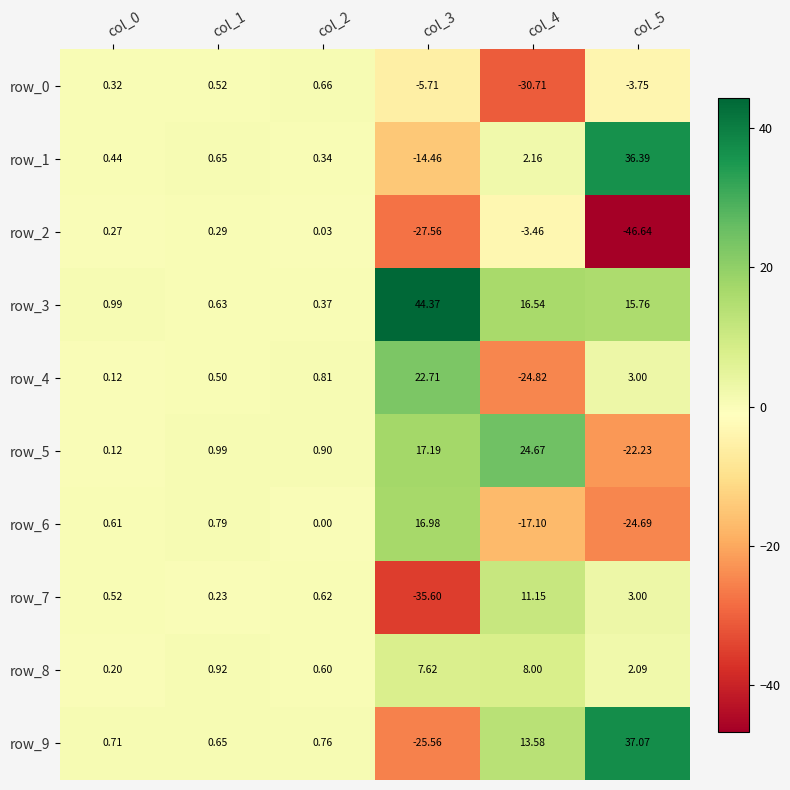

The row_7 series shows -20.7 at col_3. True or false?

False